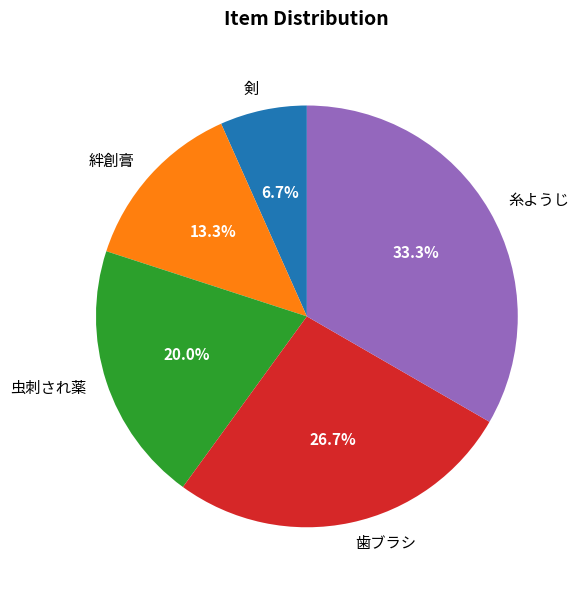

What portion of the pie excludes 虫刺され薬?

80.0%